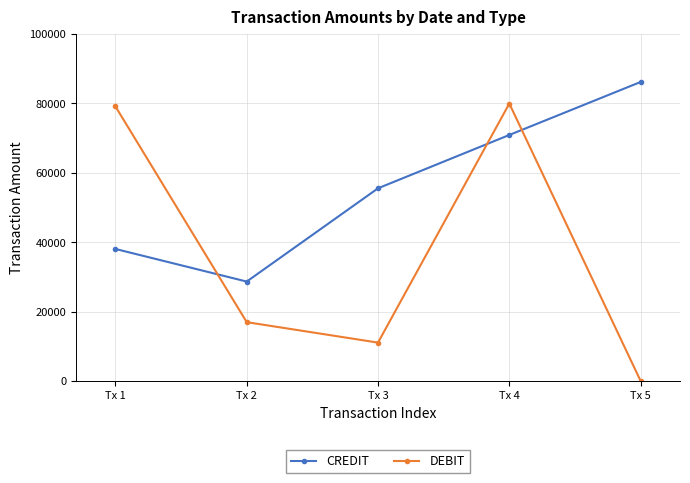

Rank the series by their average value, from highest to lowest.

CREDIT, DEBIT